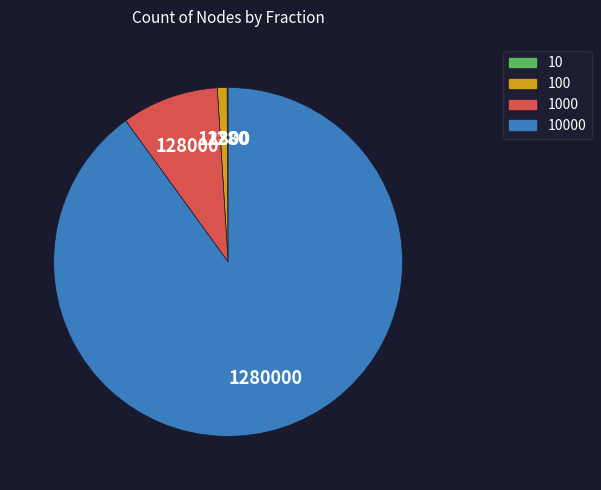

To the nearest percent, what is the difference between the largest and smallest slice percentages?

90%